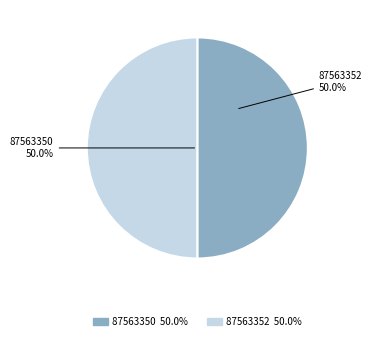

What is the ratio of the value at 87563350 to the value at 87563352?

1.0